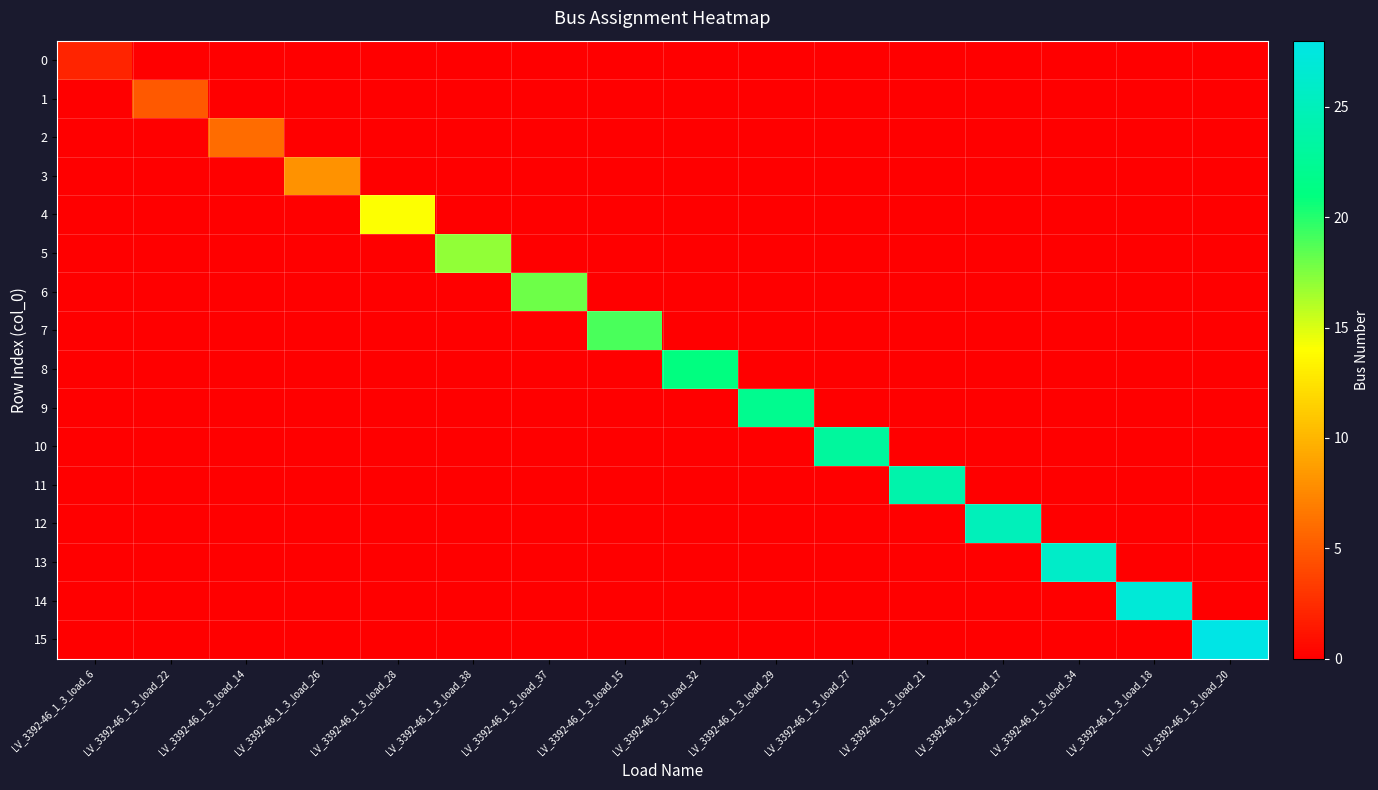

What is the total value across all series at LV_3392-46_1_3_load_29?

22